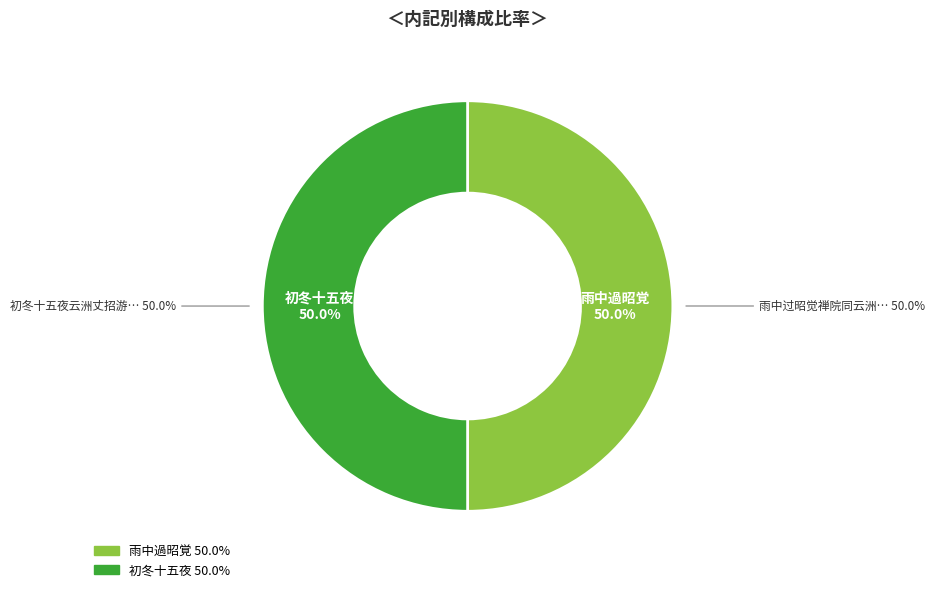

The 初冬十五夜云洲丈招游东林得僧字 slice represents 37% of the pie. True or false?

False